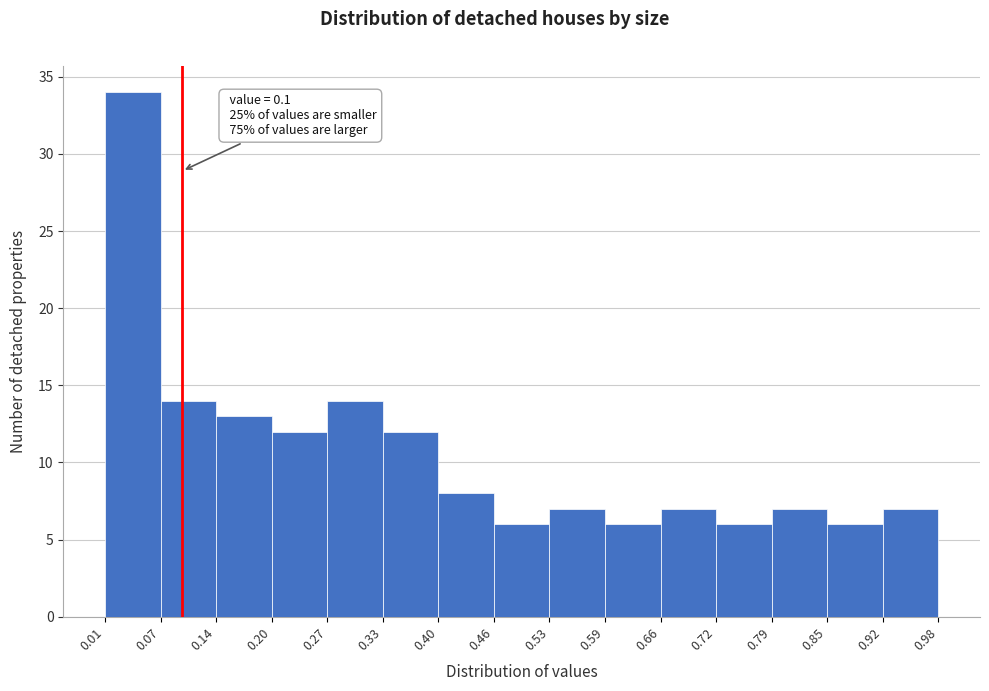

Over which range of the x-axis is the bar tallest?

0.01 to 0.07